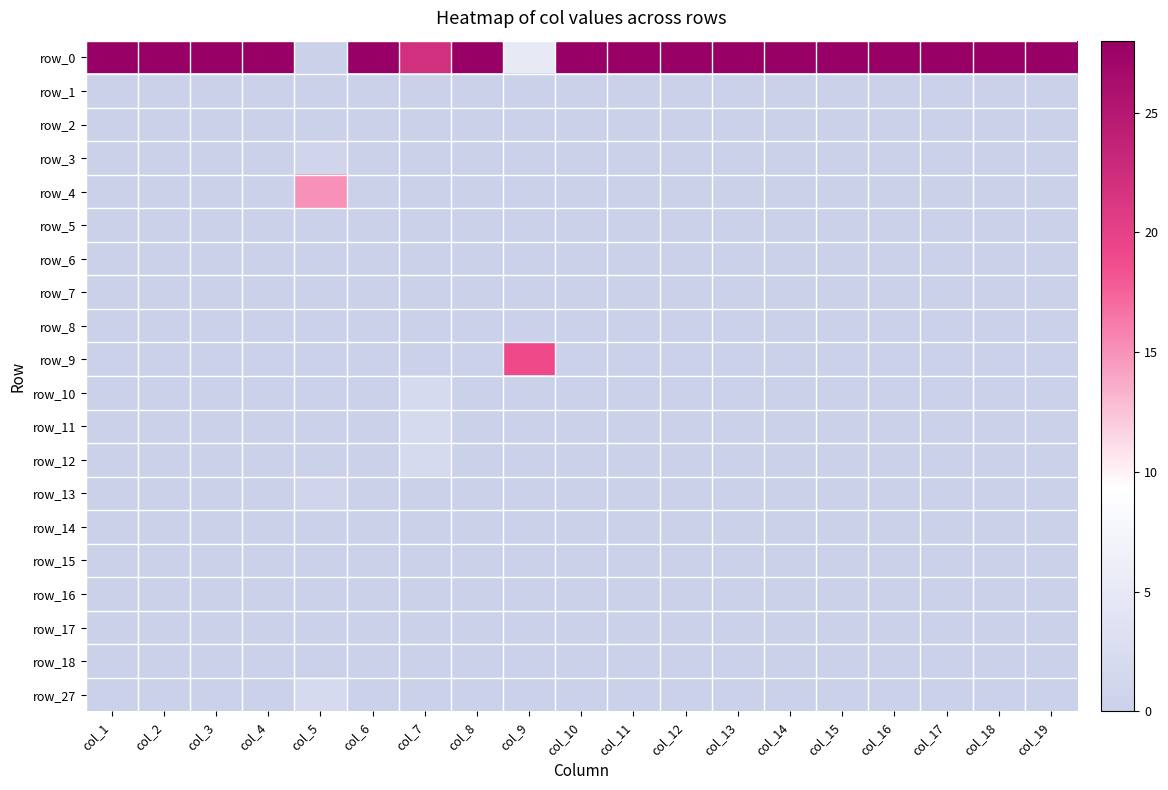

Which series has the widest spread of values?

row_0